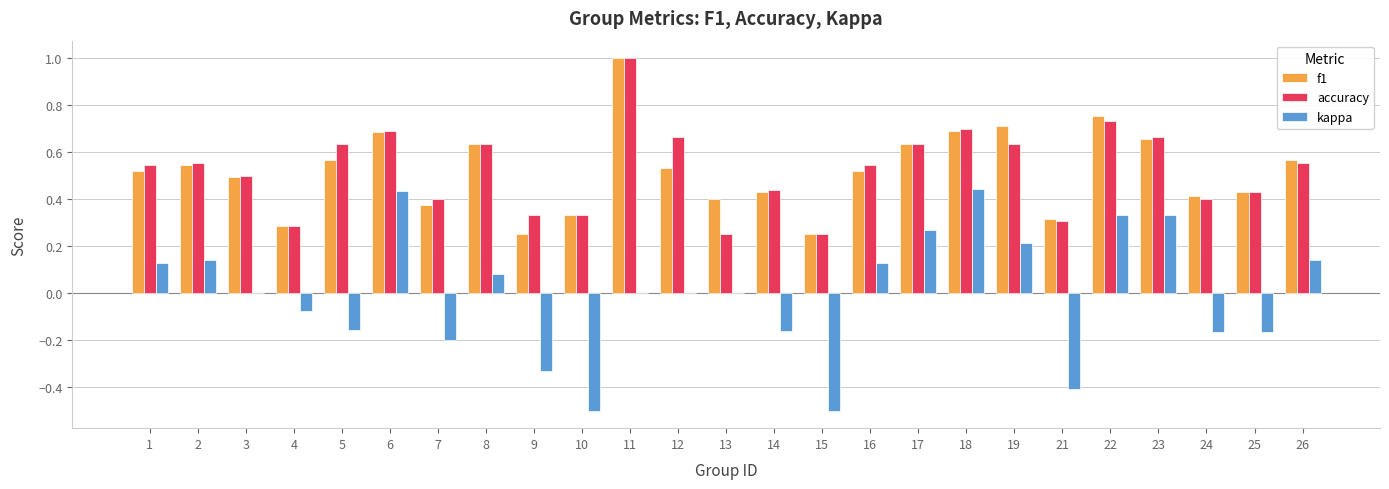

At which category is the sum across all series the highest?

11